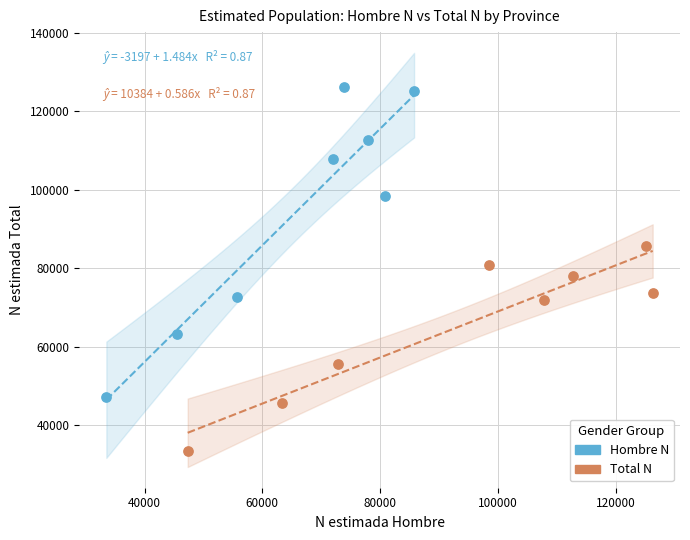

What are all the series names shown in the legend?

Hombre N, Total N